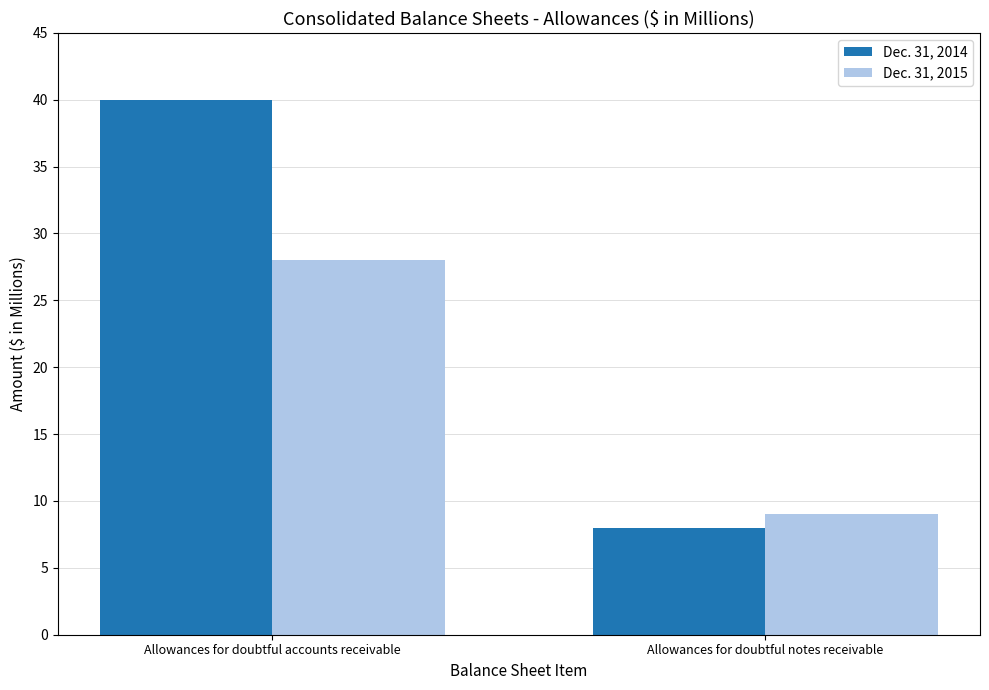

What is the label of the 1st bar from the right?

Allowances for doubtful notes receivable